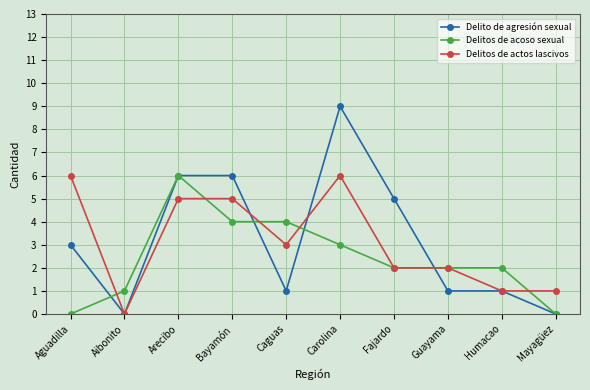

The value of Delito de agresión sexual at Aibonito is 4. True or false?

False